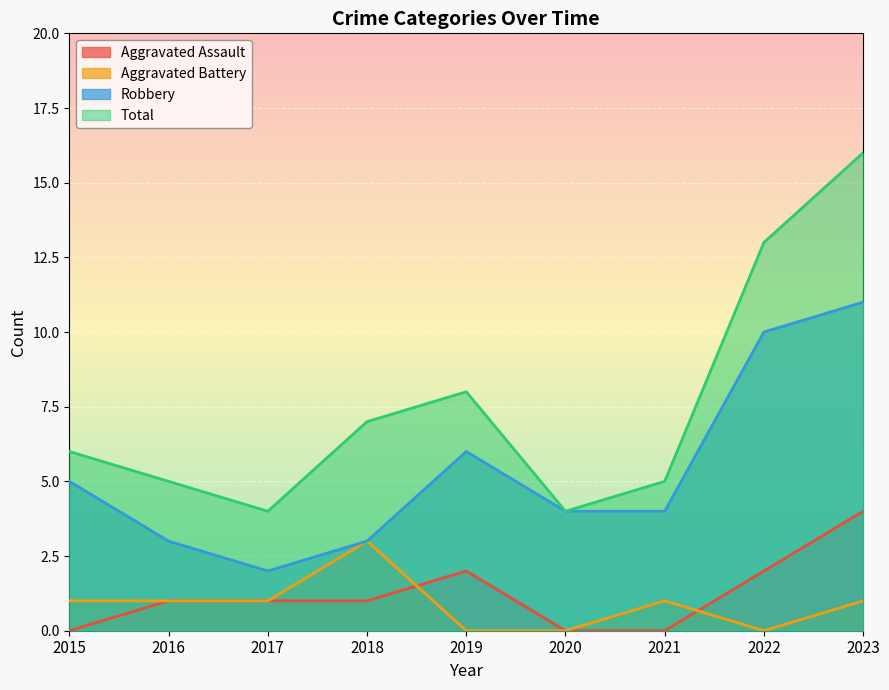

Between 2015 and 2017, which series saw the biggest shift?

Robbery